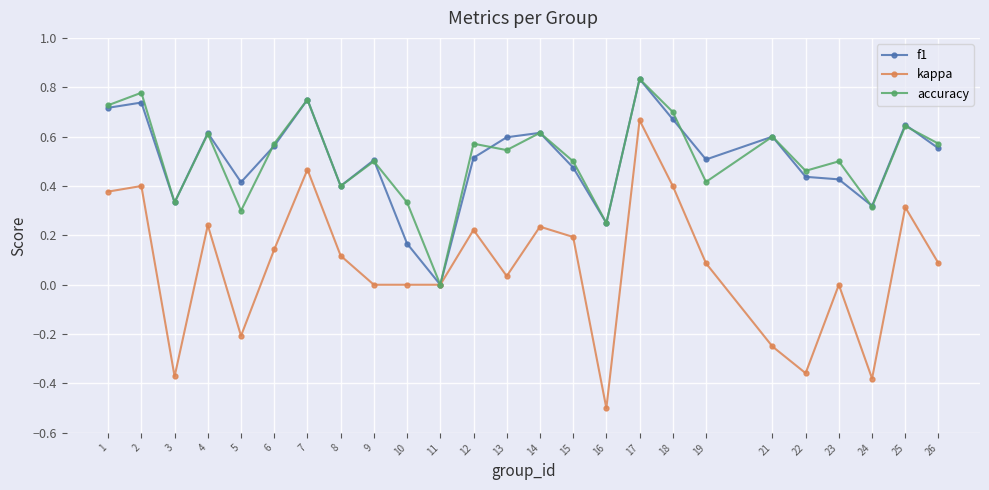

What is the minimum value shown in the chart?

-0.5